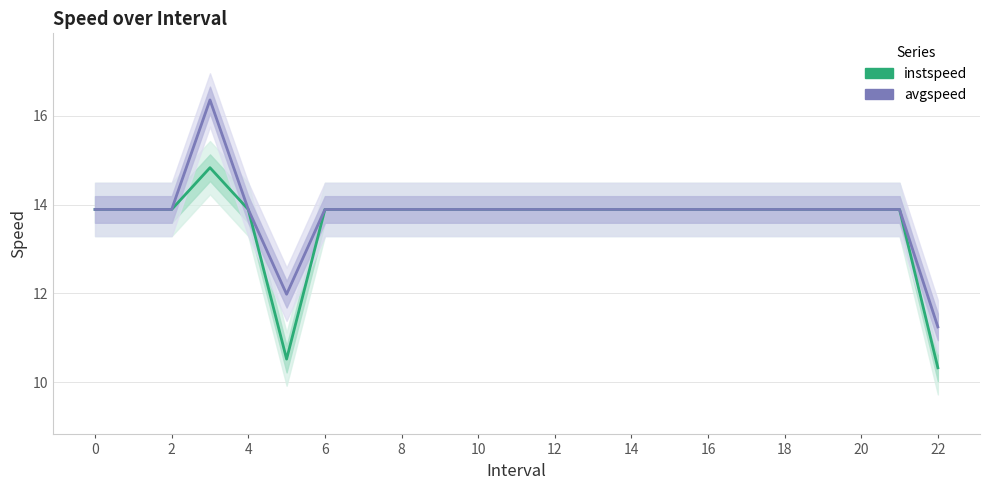

True or false: avgspeed has a value of 13.9 at 2.

True